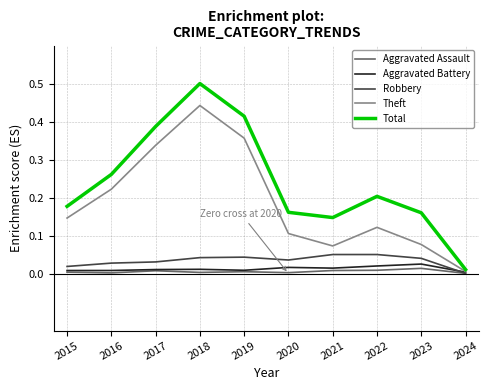

Does the chart display data point markers on the line(s)?

No